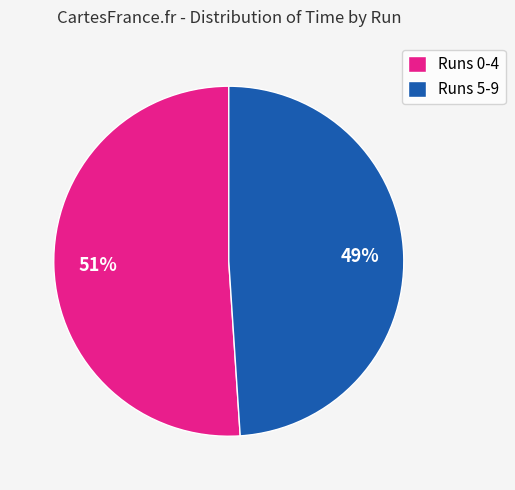

Is the sum of Runs 0-4 and Runs 5-9 greater than half?

Yes